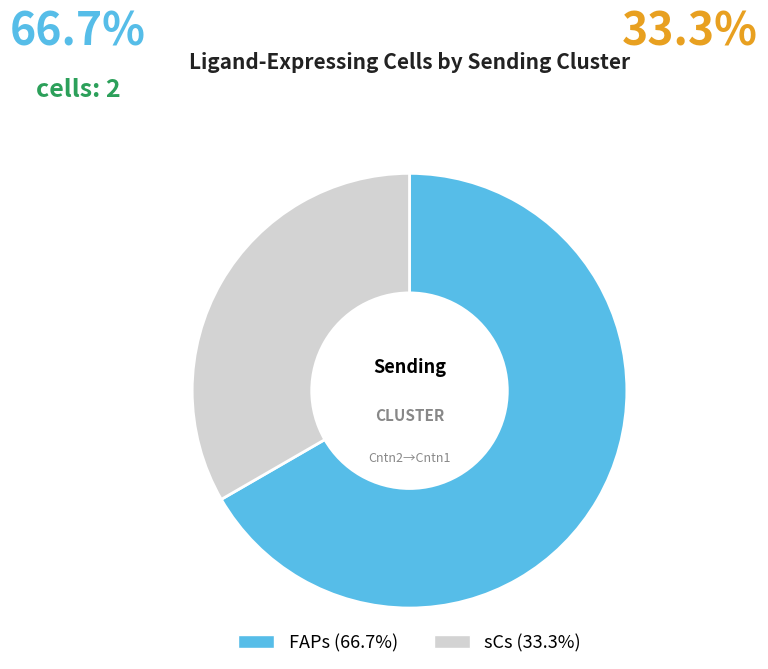

Rank the categories by value from highest to lowest.

FAPs, sCs